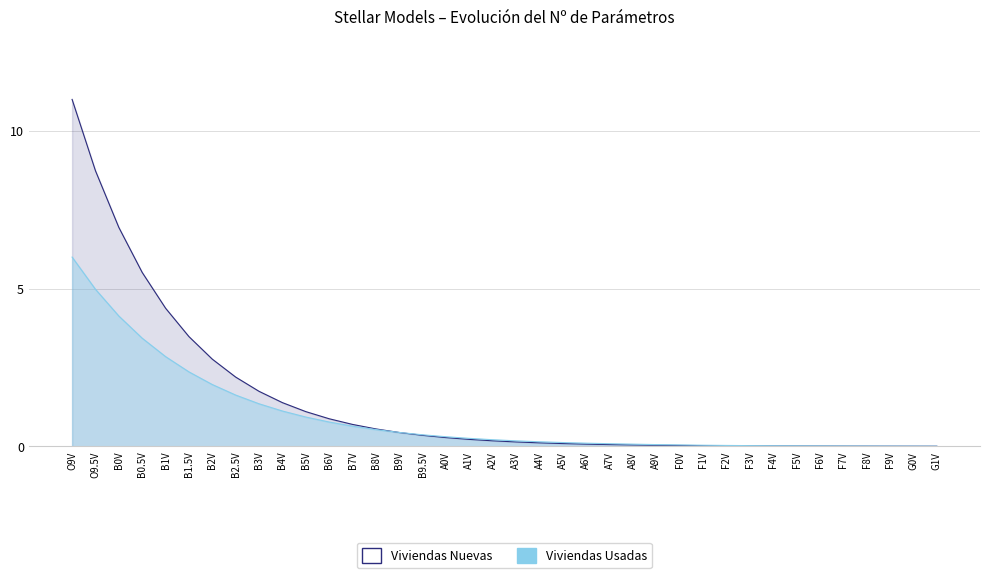

Reading left to right, extract all data points from this chart.

Viviendas Nuevas: 11.0	8.7	6.9	5.5	4.4	3.5	2.8	2.2	1.7	1.4	1.1	0.9	0.7	0.6	0.4	0.3	0.3	0.2	0.2	0.1	0.1	0.1	0.1	0.1	0.0	0.0	0.0	0.0	0.0	0.0	0.0	0.0	0.0	0.0	0.0	0.0	0.0	0.0
Viviendas Usadas: 6.0	5.0	4.1	3.4	2.8	2.4	2.0	1.6	1.3	1.1	0.9	0.8	0.6	0.5	0.4	0.4	0.3	0.3	0.2	0.2	0.1	0.1	0.1	0.1	0.1	0.1	0.0	0.0	0.0	0.0	0.0	0.0	0.0	0.0	0.0	0.0	0.0	0.0